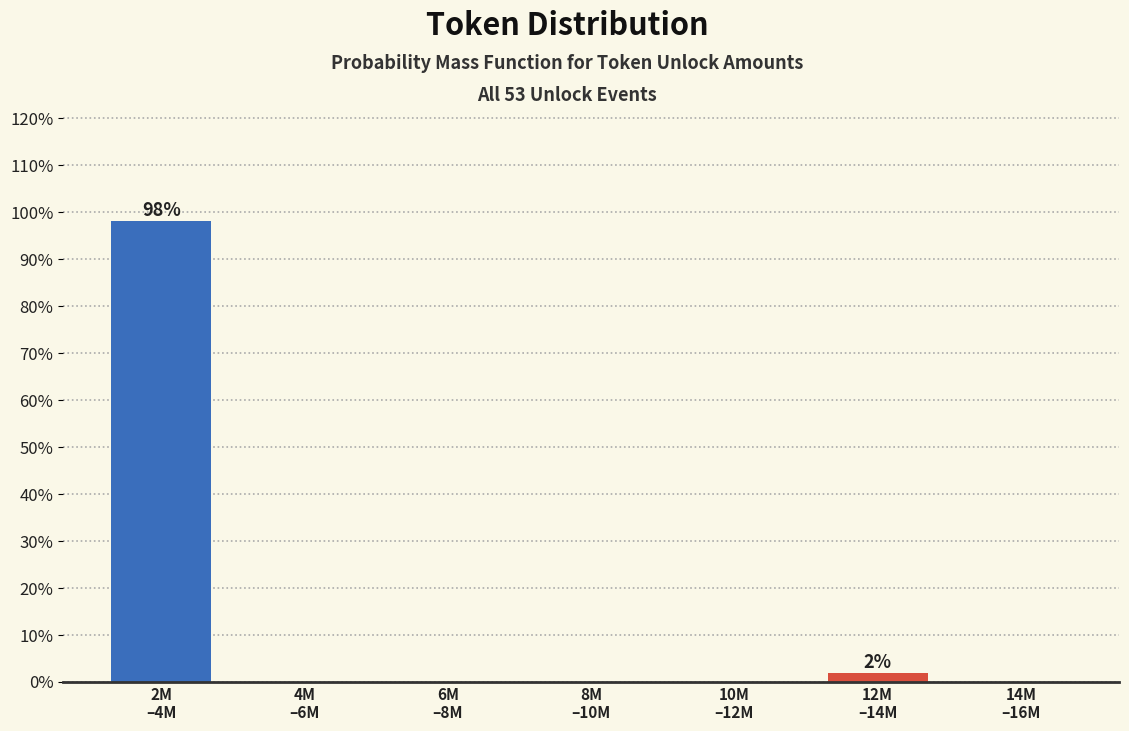

What is the greatest value displayed?

98.1